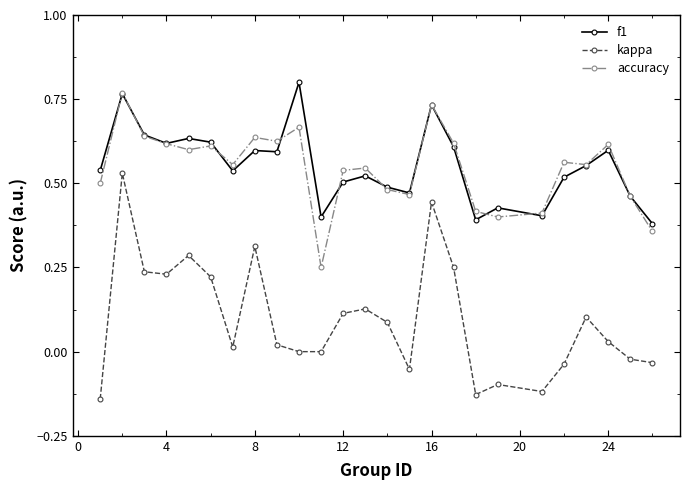

True or false: accuracy and kappa cross at least once.

False